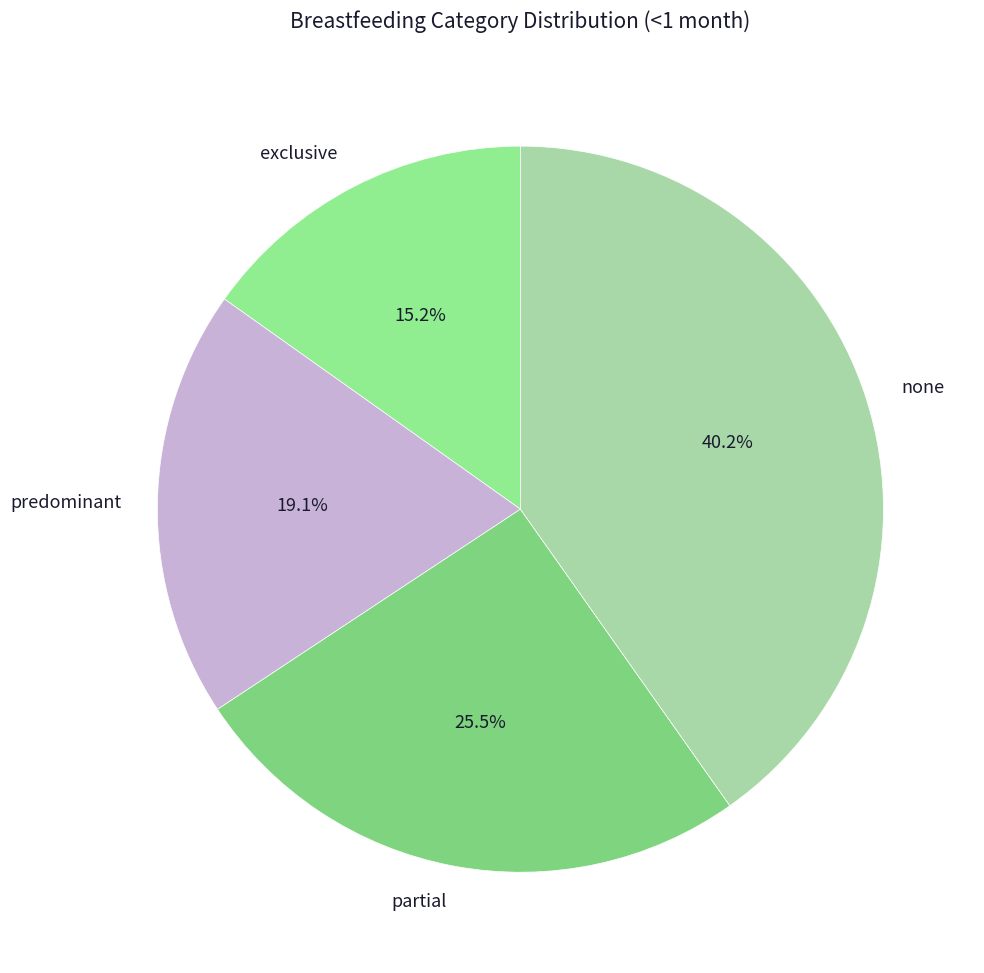

Count the number of slices in the pie.

4